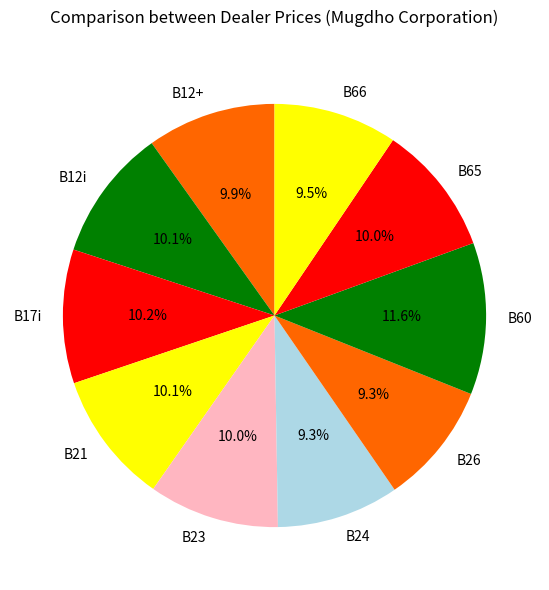

Approximately how many times larger is the value at B12+ compared to B12i?

1.0